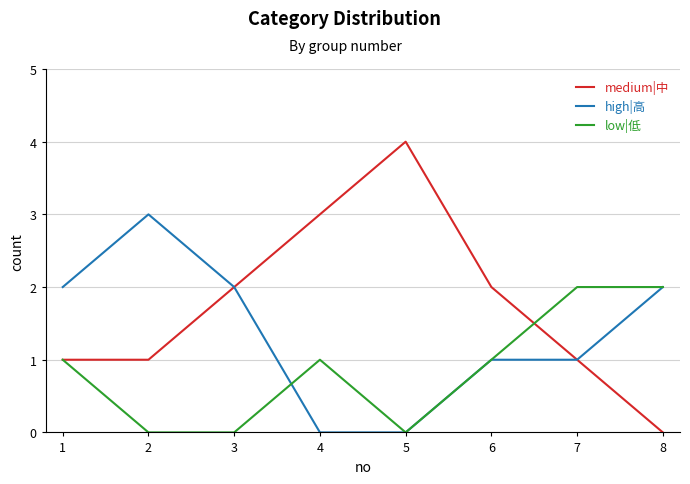

What is the maximum value shown in the chart?

4